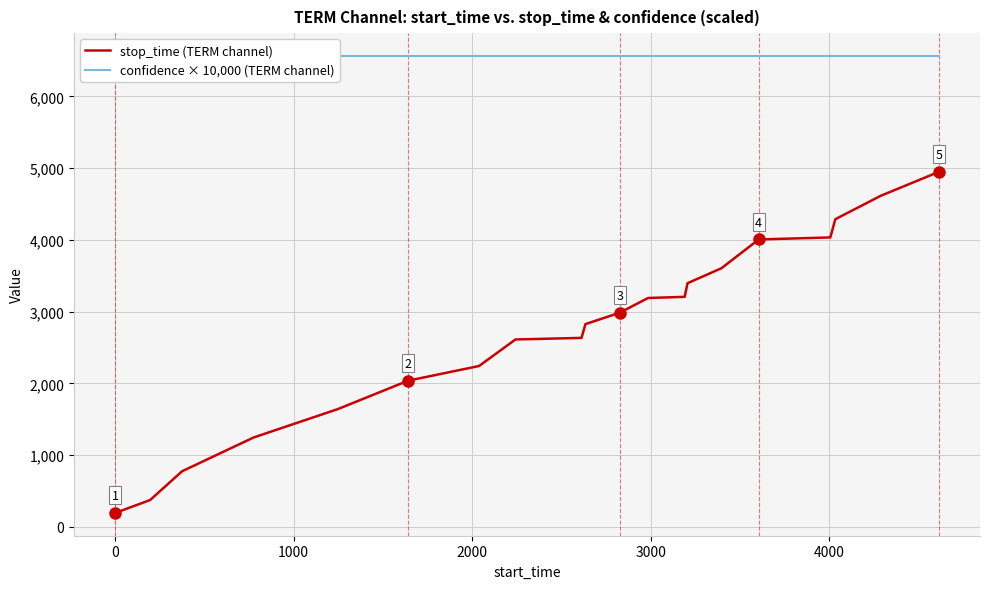

What is the maximum value for stop_time (TERM channel)?

4948